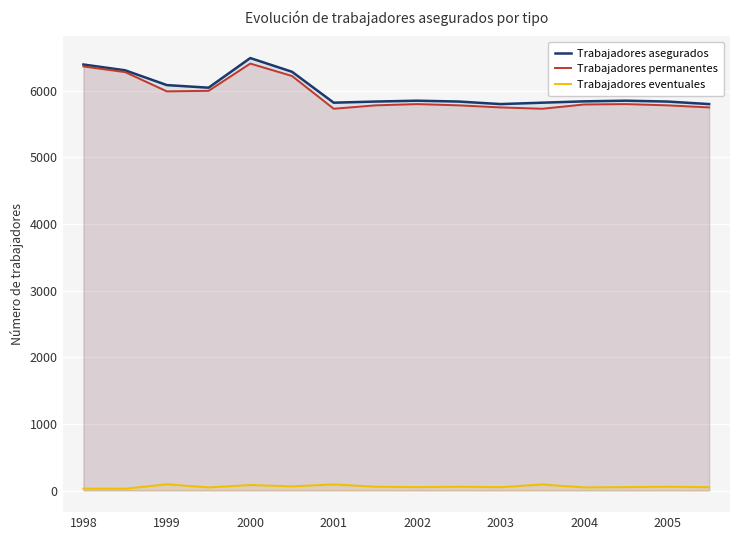

What is the greatest value displayed?

6491